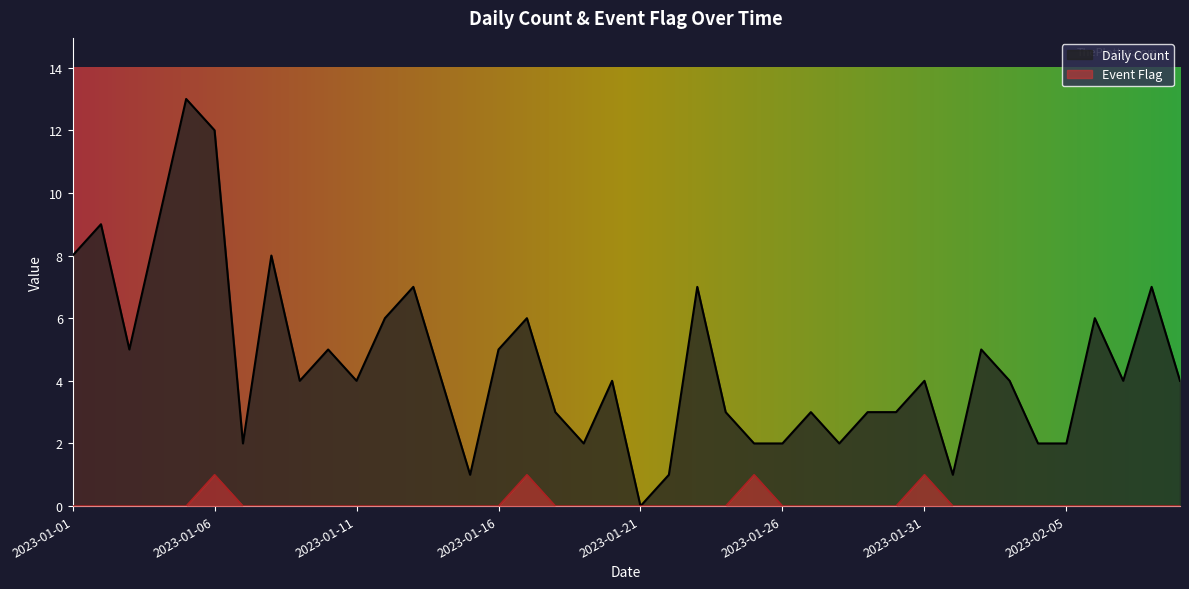

What is the value of the Daily Count point at the 5th from the left?

13